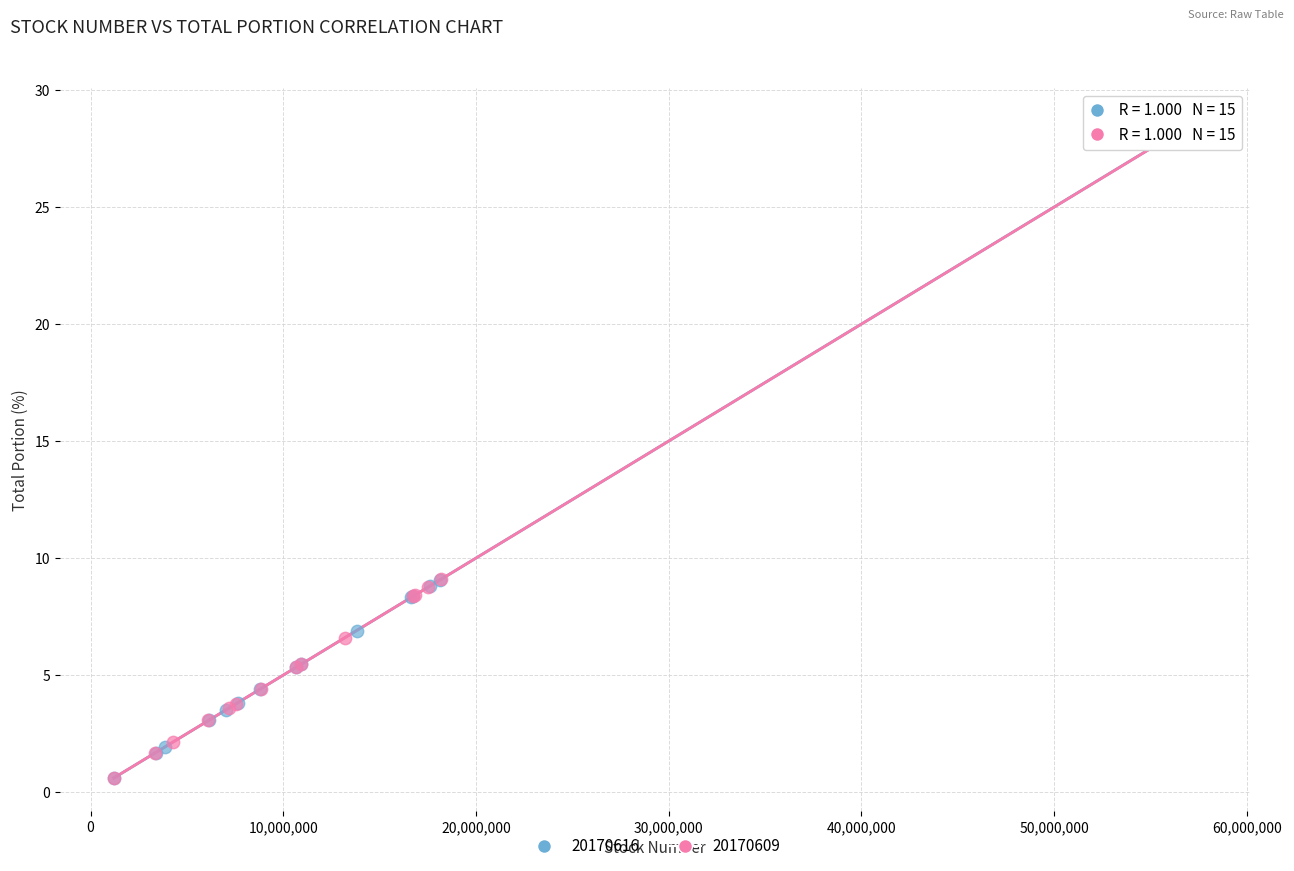

Which series has the widest spread of Y values?

20170616